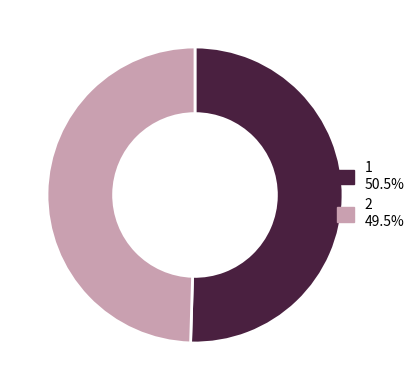

What is the smallest slice in the pie chart?

2